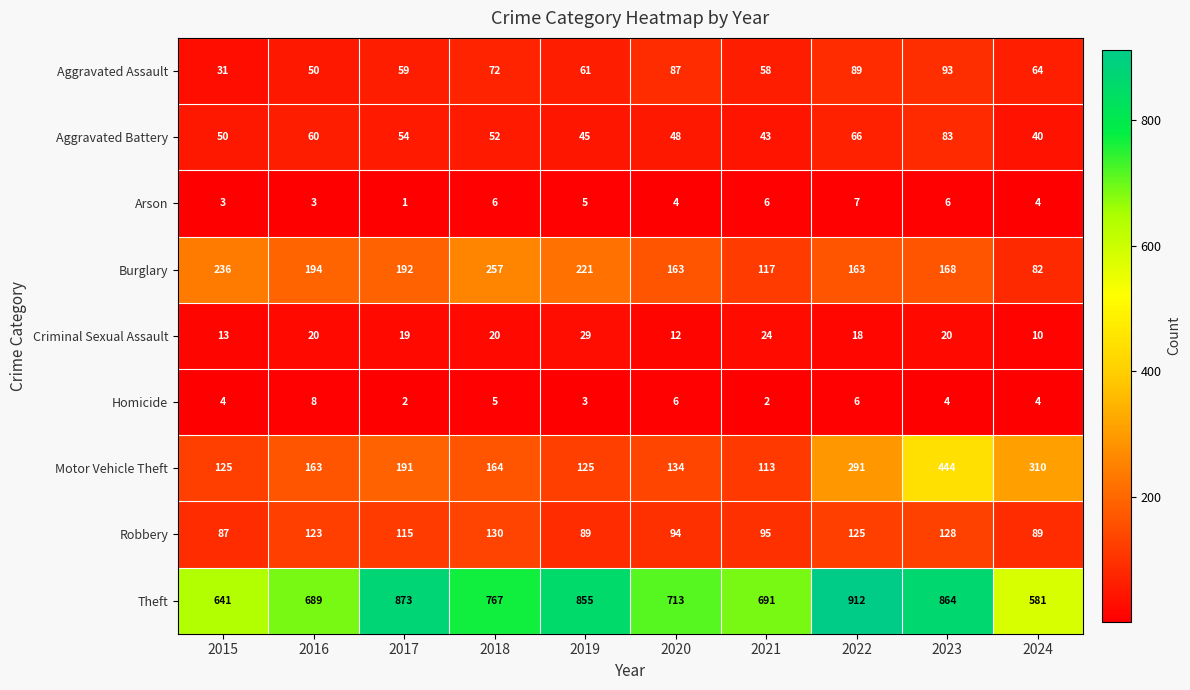

What is the total value across all series at 2021?

1149